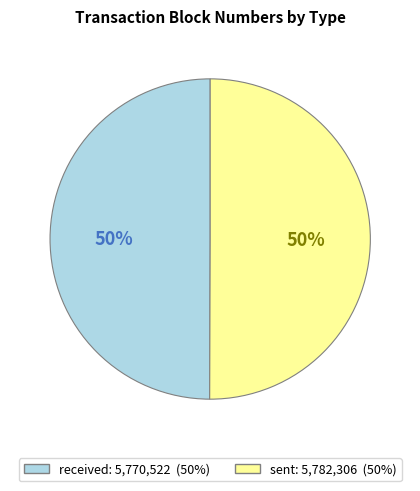

To the nearest percent, what is the combined percentage of received and sent?

100%